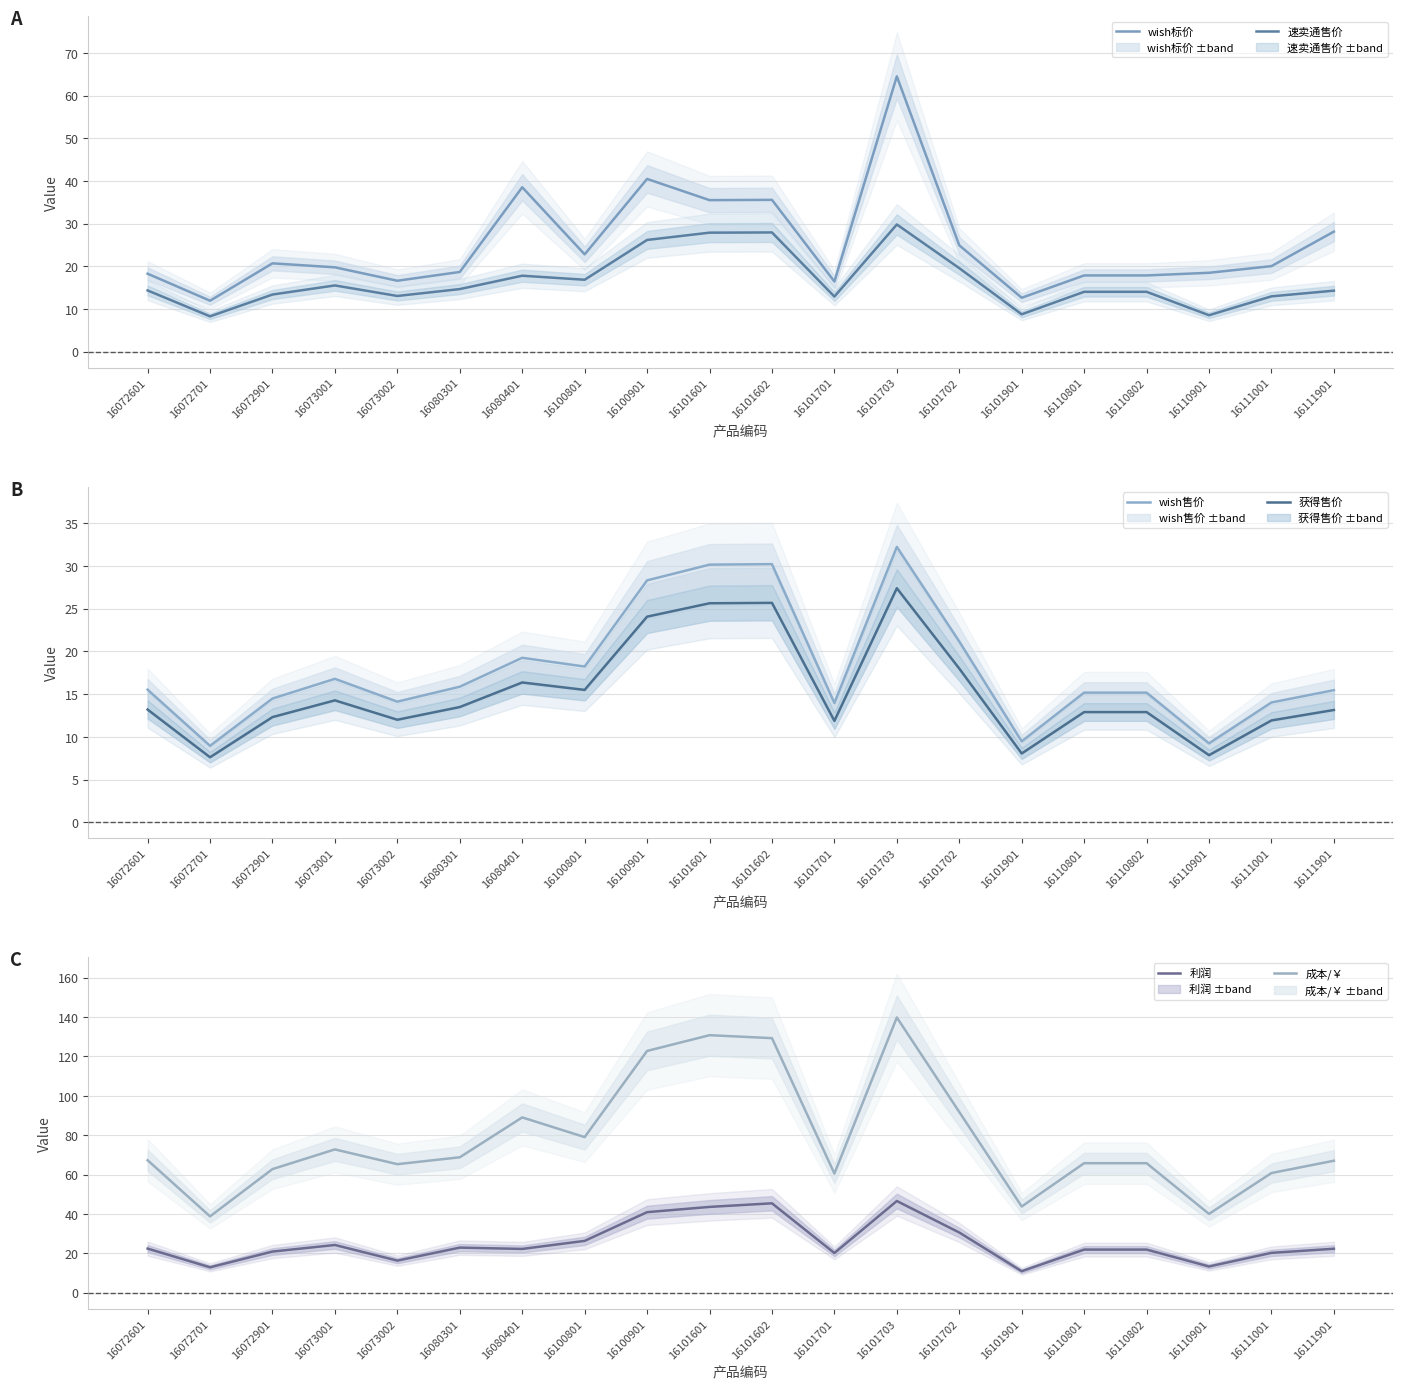

What is the sum of the 利润 values at 16072601 and 16072701?

35.4